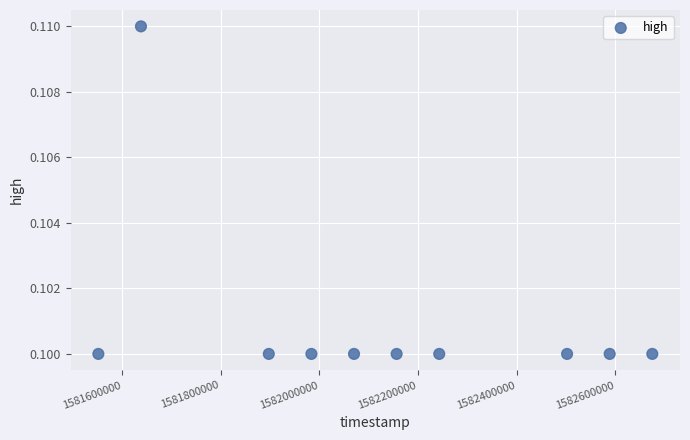

What is the range of X values (max minus min)?

1123200.0